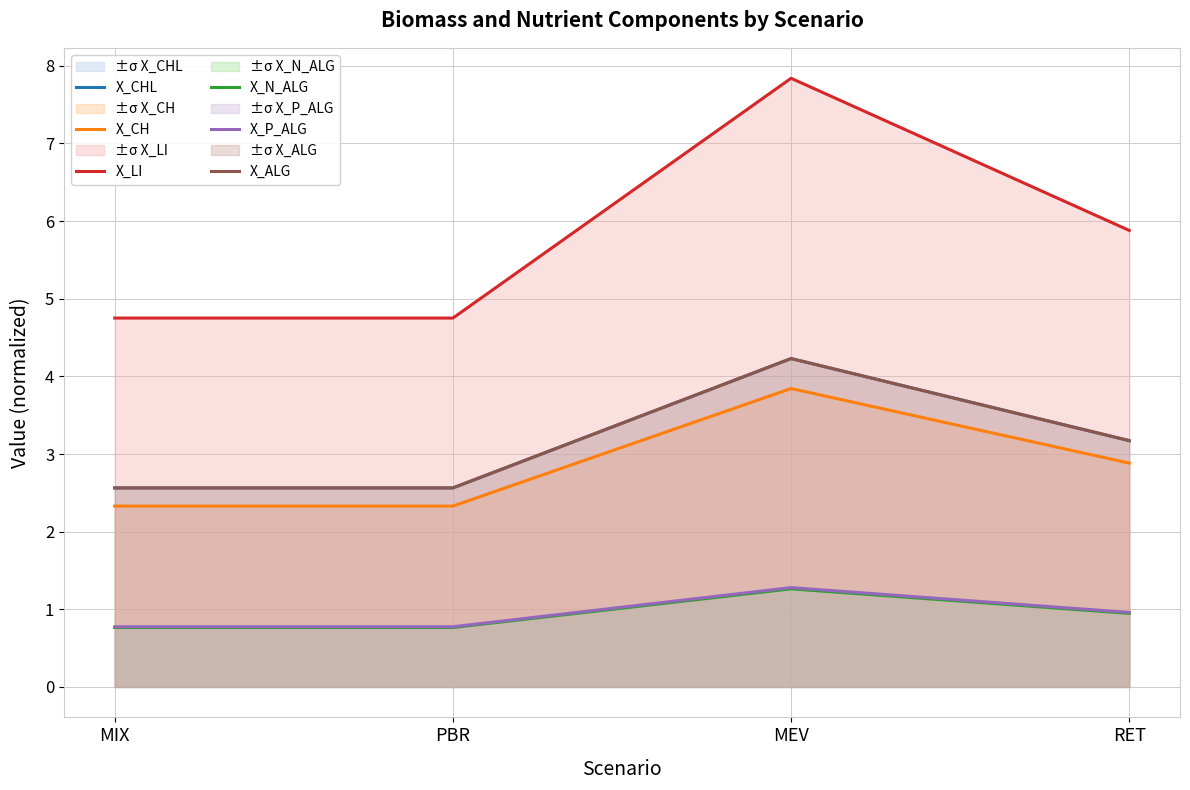

True or false: X_CH and X_N_ALG intersect in this chart.

False